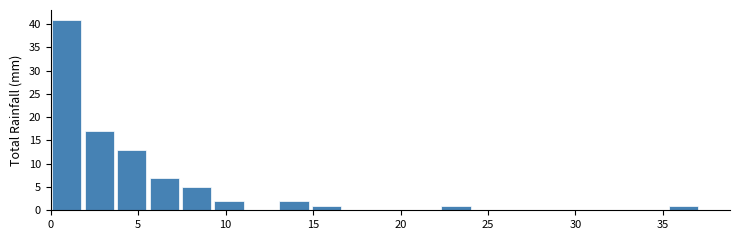

Read against the x-axis, roughly where is the centre of the tallest bar?

1.0